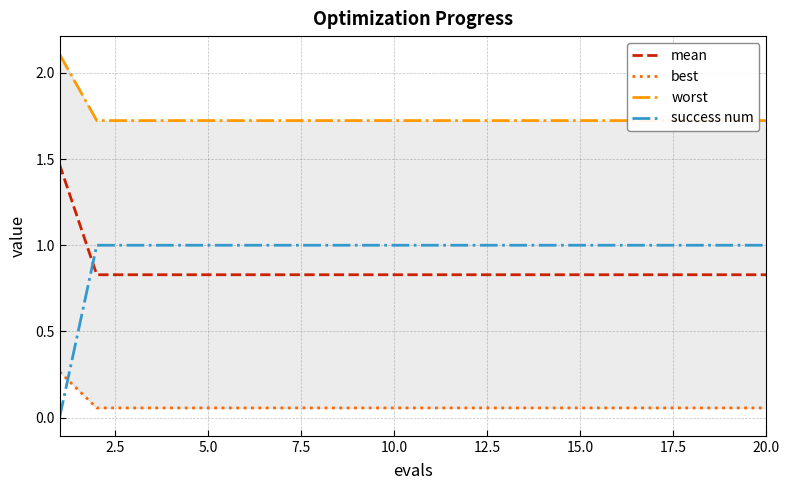

True or false: best and success num cross at least once.

True